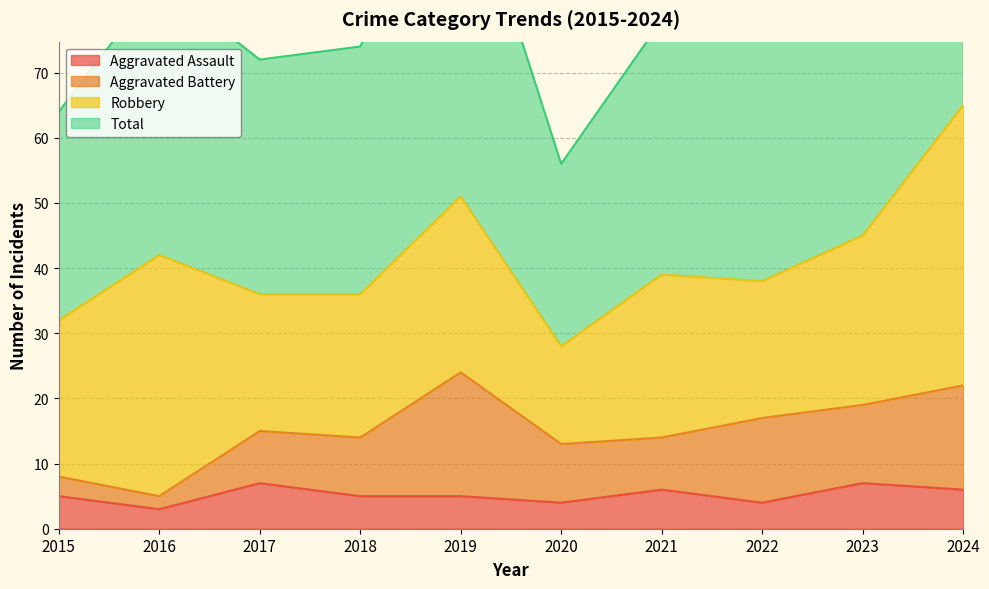

What is the value of the Total point at the 1st from the left?

64